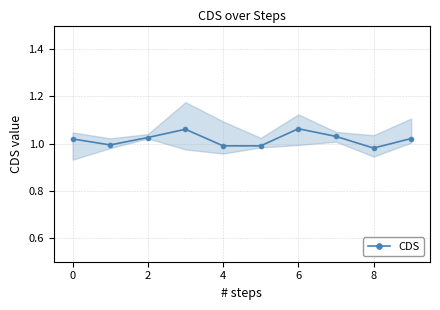

What is the greatest value displayed?

1.1